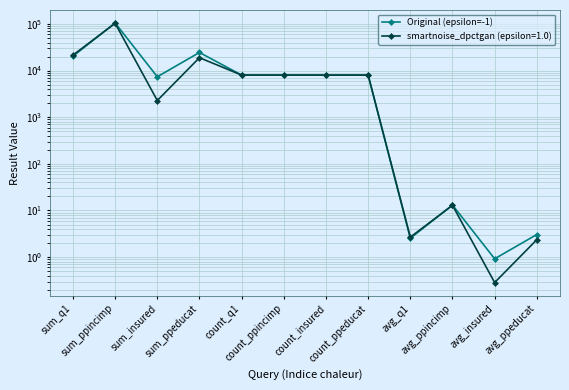

What value does the data have at sum_ppeducat?

24457.0